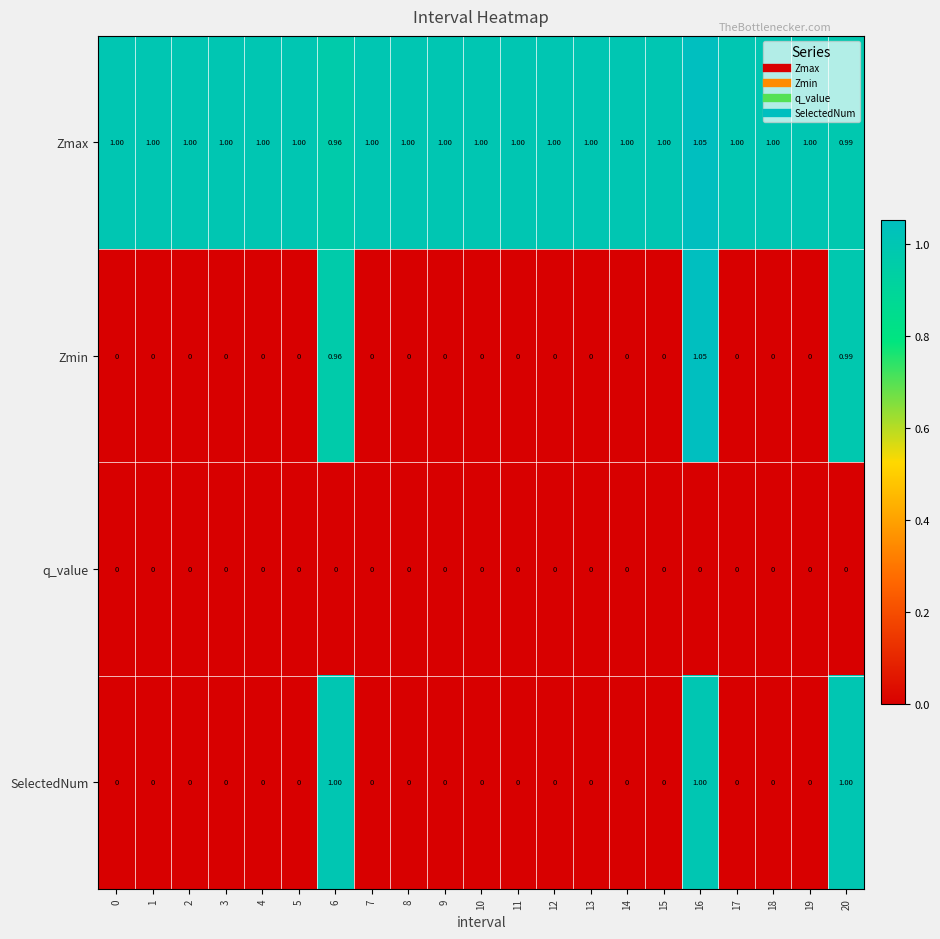

Which series changed the most between 6 and 19?

SelectedNum